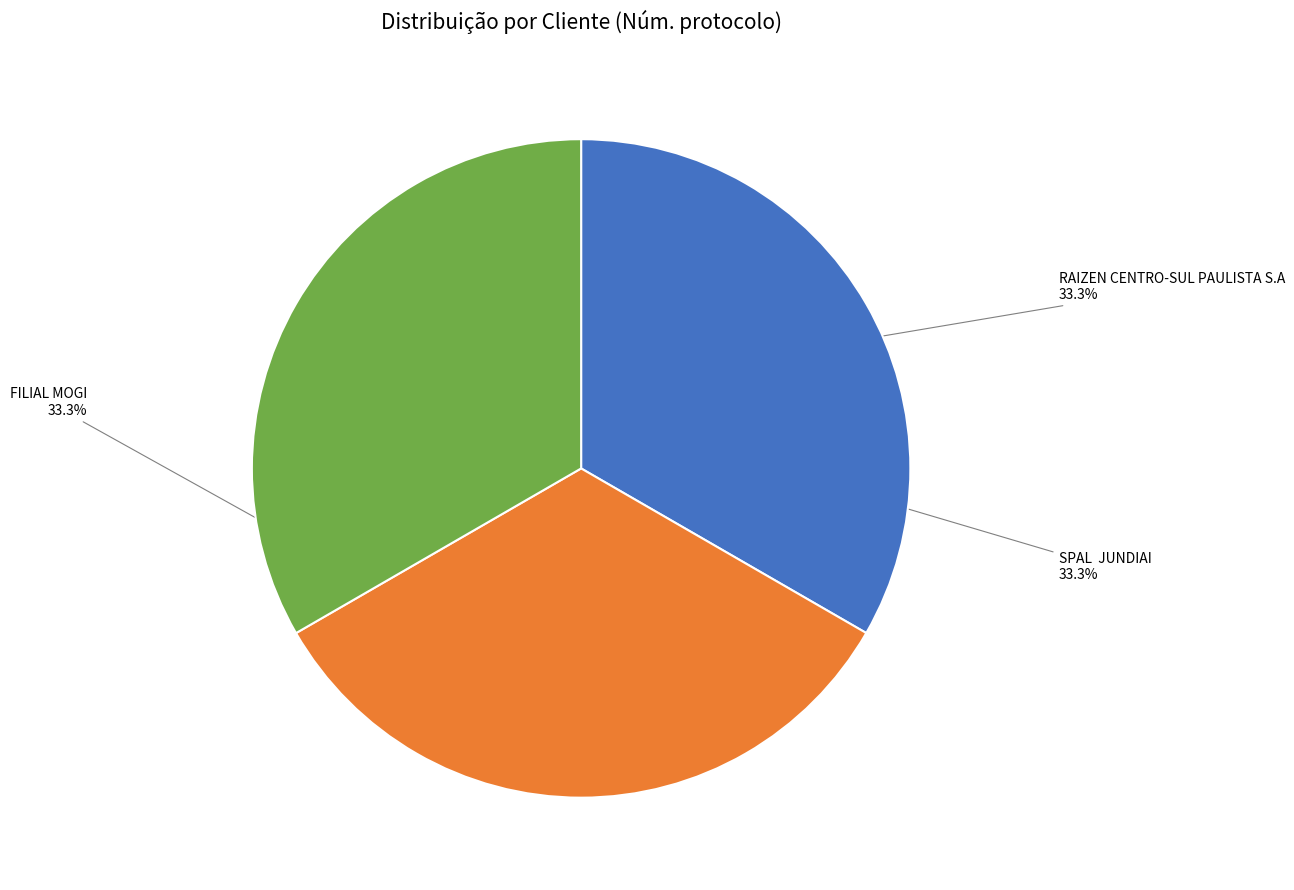

Does any single category account for the majority?

No